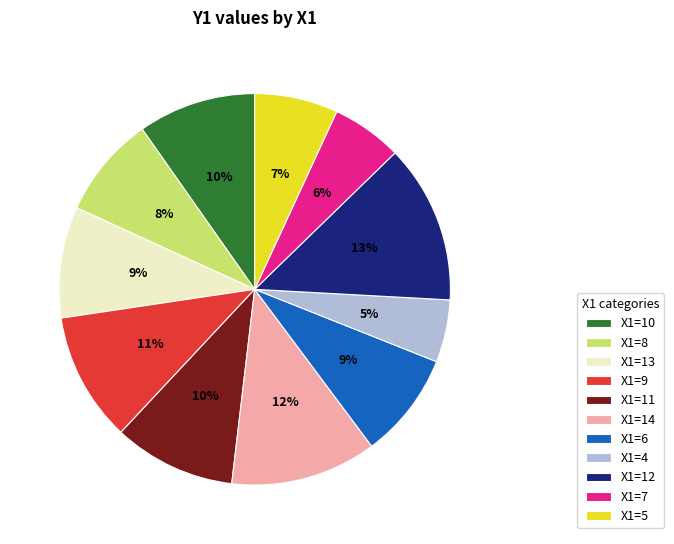

How many slices are in this pie chart?

11